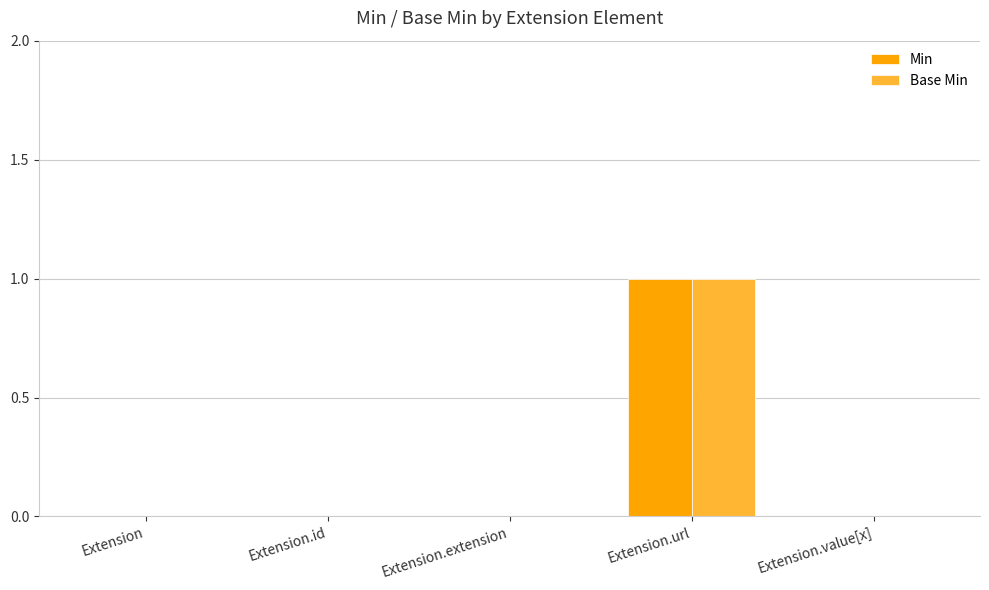

How many groups of bars are there?

5